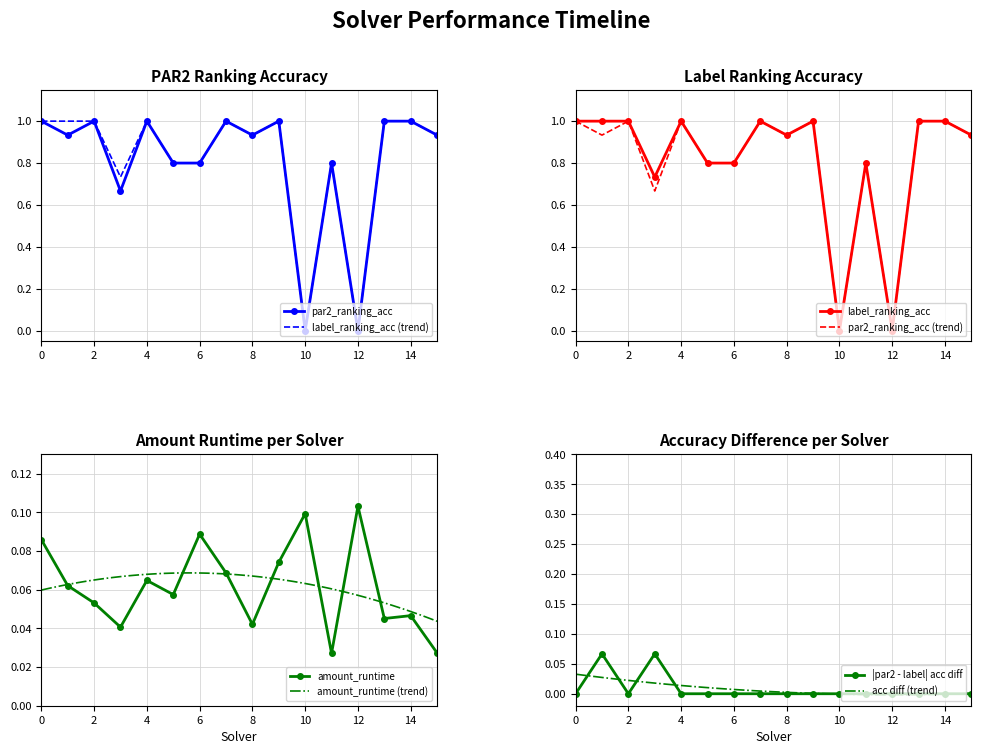

Reading right to left, what are all the values shown in this chart?

amount_runtime: 15=0.0	14=0.0	13=0.0	12=0.1	11=0.0	10=0.1	9=0.1	8=0.0	7=0.1	6=0.1	5=0.1	4=0.1	3=0.0	2=0.1	1=0.1	0=0.1
par2_ranking_acc: 15=0.9	14=1.0	13=1.0	12=0.0	11=0.8	10=0.0	9=1.0	8=0.9	7=1.0	6=0.8	5=0.8	4=1.0	3=0.7	2=1.0	1=0.9	0=1.0
label_ranking_acc: 15=0.9	14=1.0	13=1.0	12=0.0	11=0.8	10=0.0	9=1.0	8=0.9	7=1.0	6=0.8	5=0.8	4=1.0	3=0.7	2=1.0	1=1.0	0=1.0